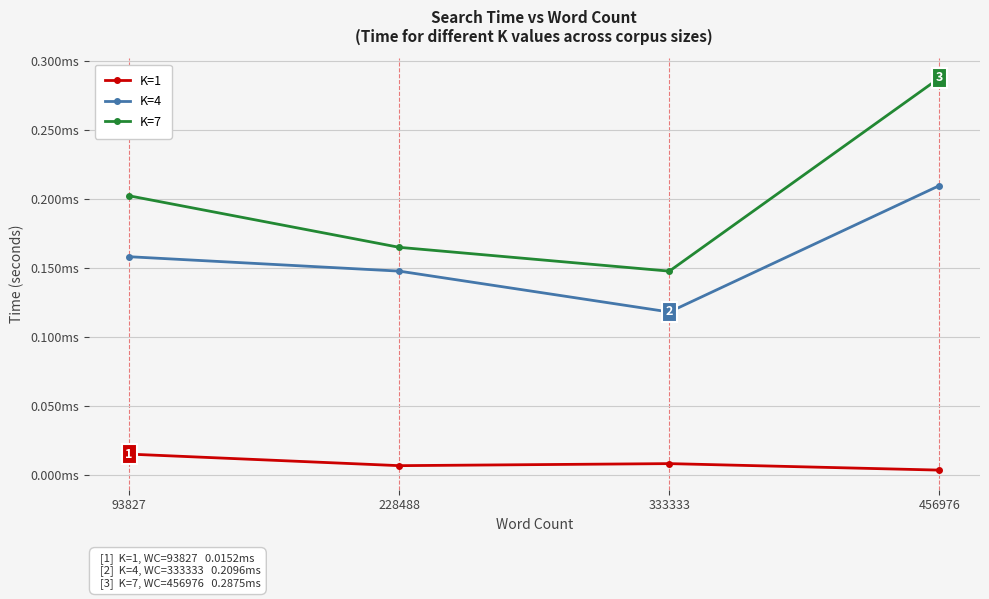

Is this an area chart (filled region under the line)?

No